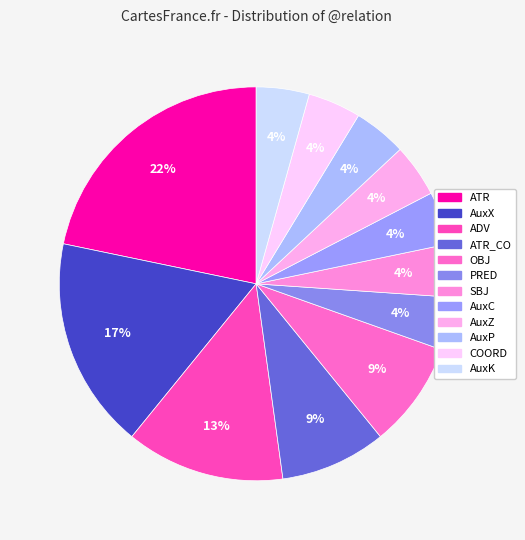

How many segments does this pie chart have?

12